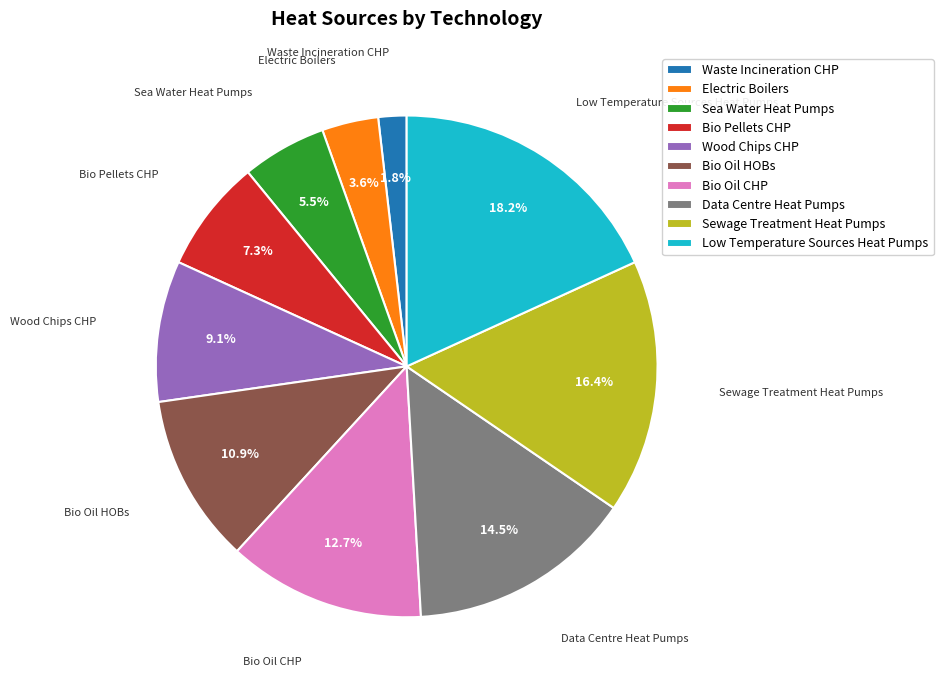

Count the number of slices in the pie.

10